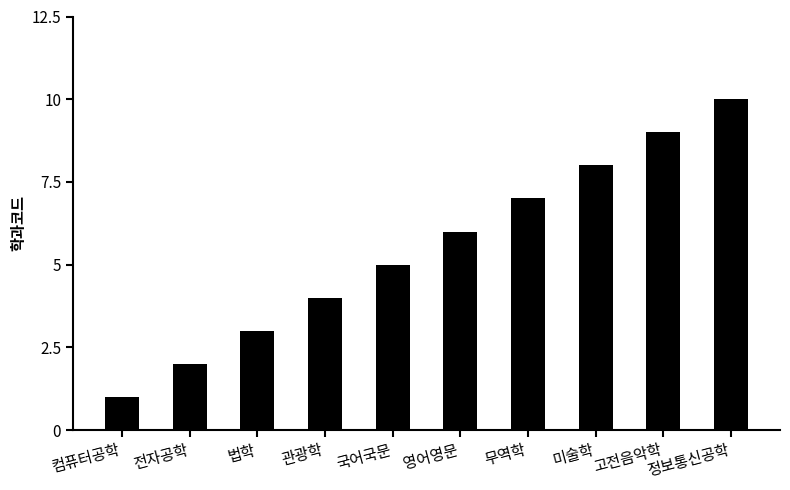

Reading left to right, list all the values displayed in this chart.

1	2	3	4	5	6	7	8	9	10